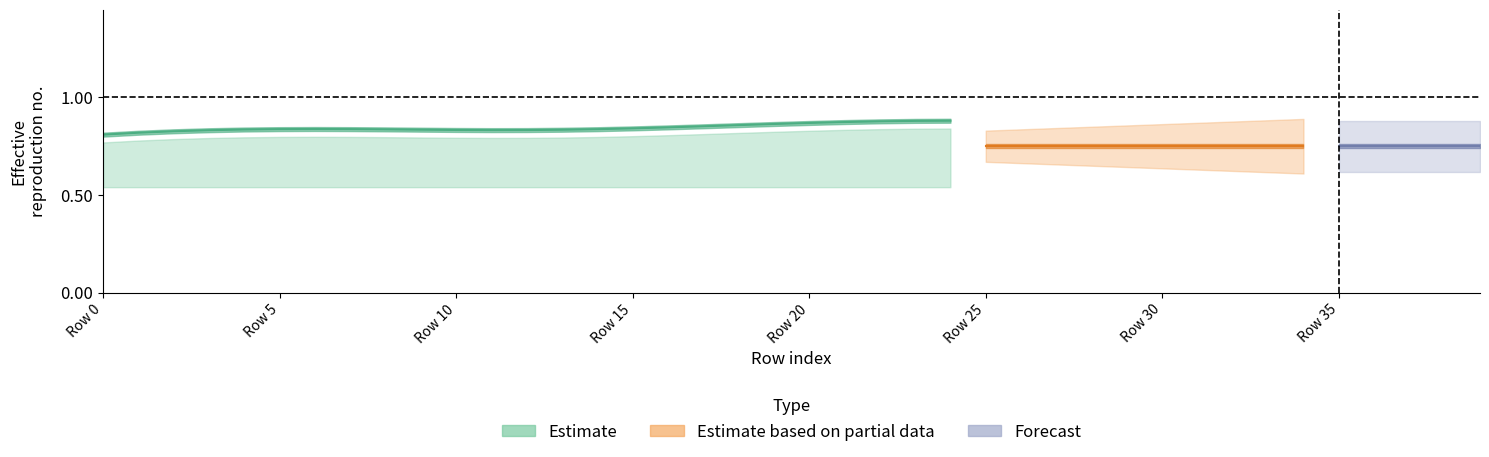

At which category is the sum across all series the highest?

24